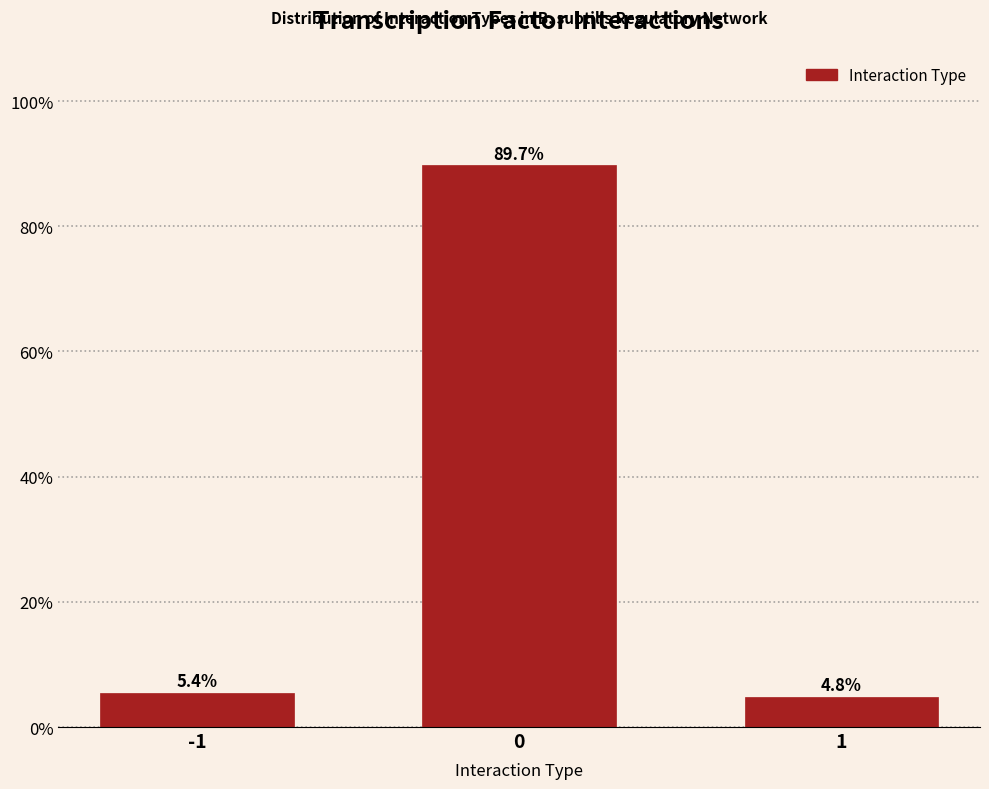

Reading left to right, list all the values displayed in this chart.

-1=5.4	0=89.7	1=4.8